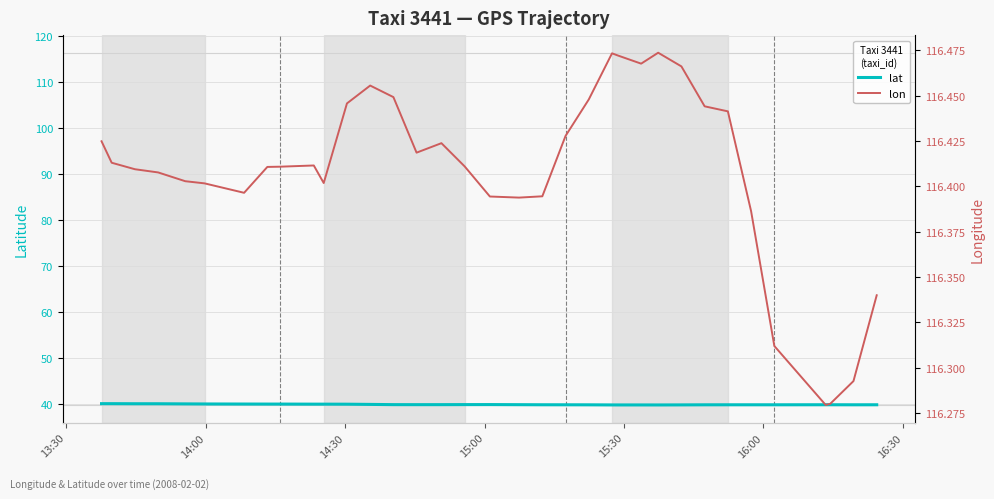

What is the lowest value of the lat series?

39.8